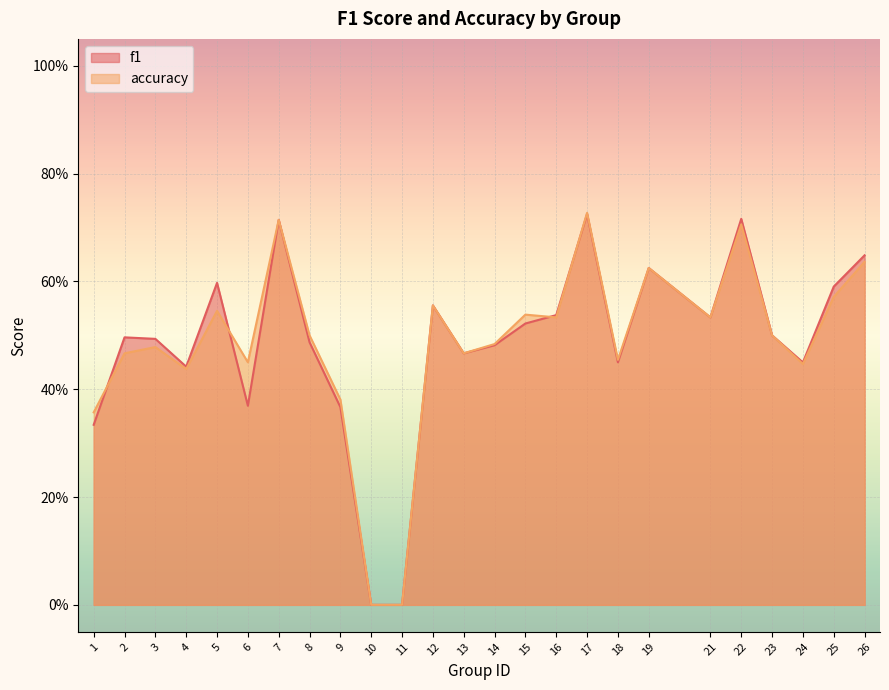

What is the value of the f1 point at the 23rd from the left?

0.4